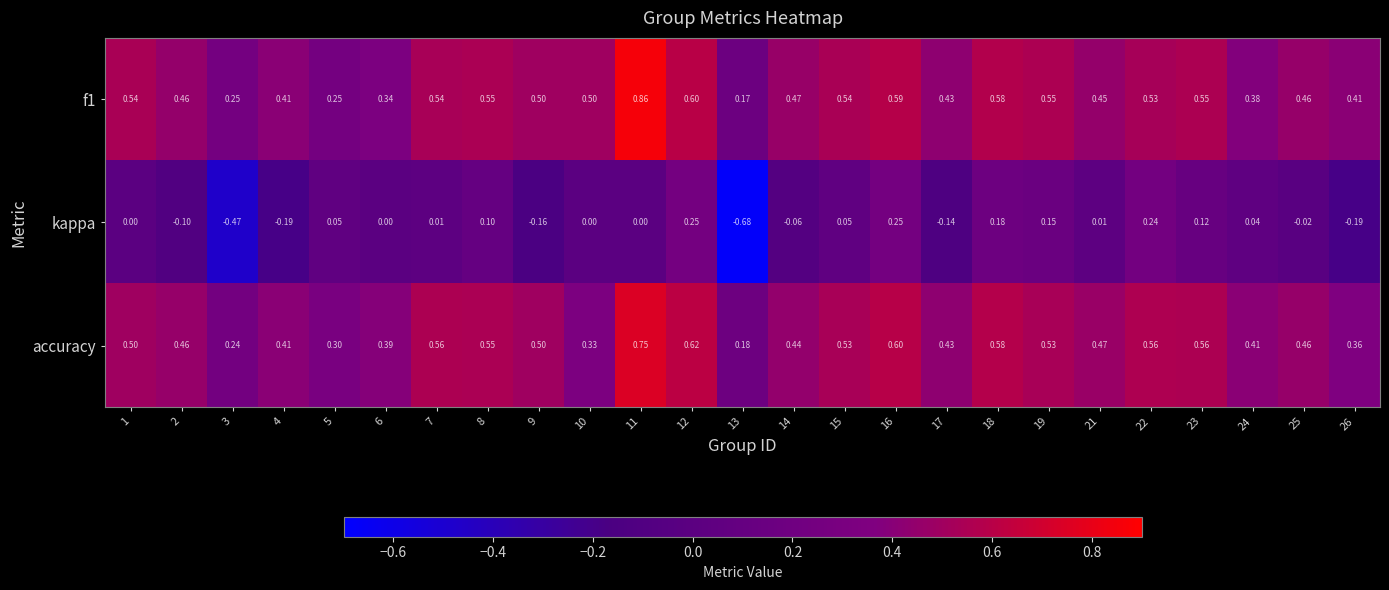

Which series has the largest range (max minus min)?

kappa